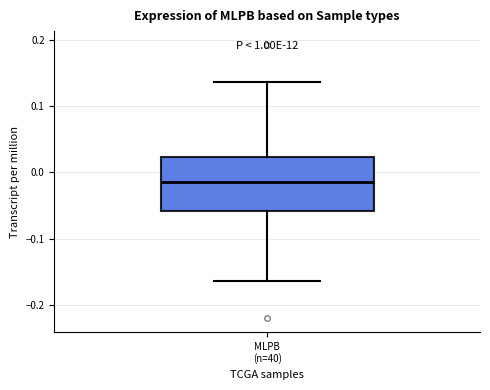

Transcribe this box plot: give where the median line is, the range the box spans, and where the two whiskers end, as read against the y-axis. The values are not printed on the chart, so give them approximately, as read against the axis.

median -0.02, box -0.06 to 0.02, whiskers -0.16 to 0.14